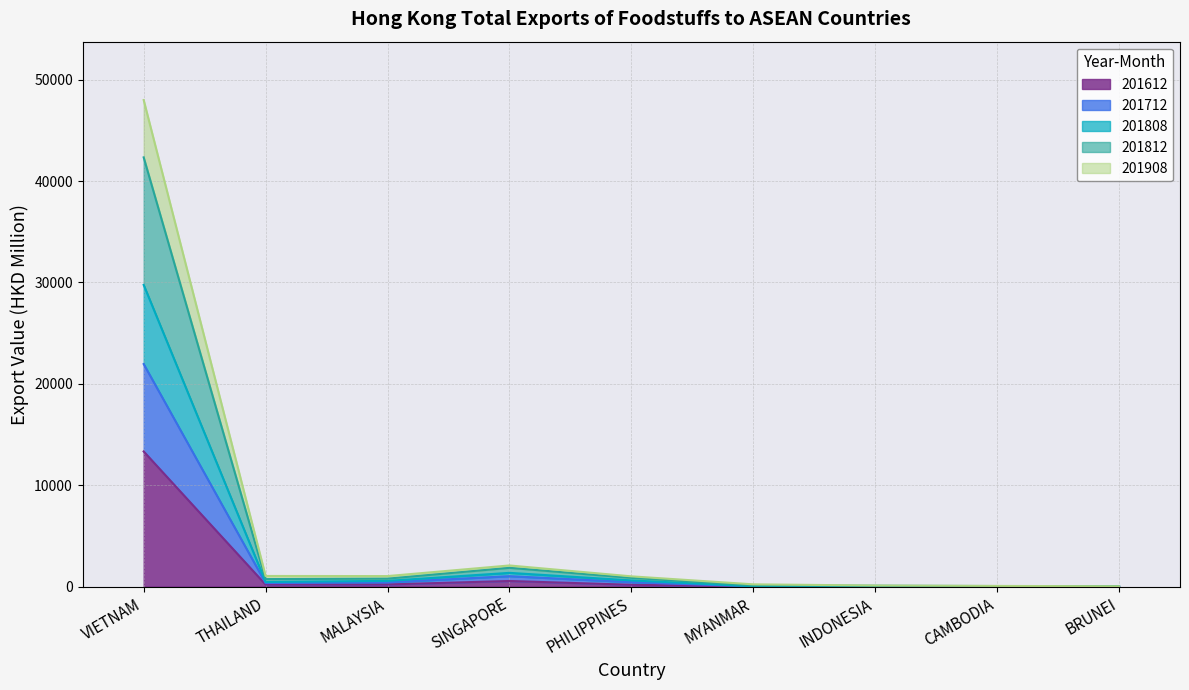

The 201612 series shows 120.6 at PHILIPPINES. True or false?

False